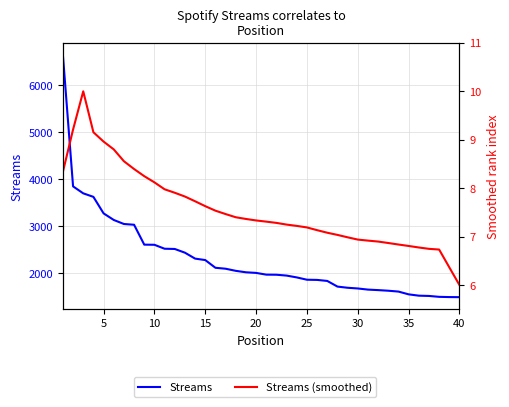

True or false: Streams has more than 0 interior local peaks.

False